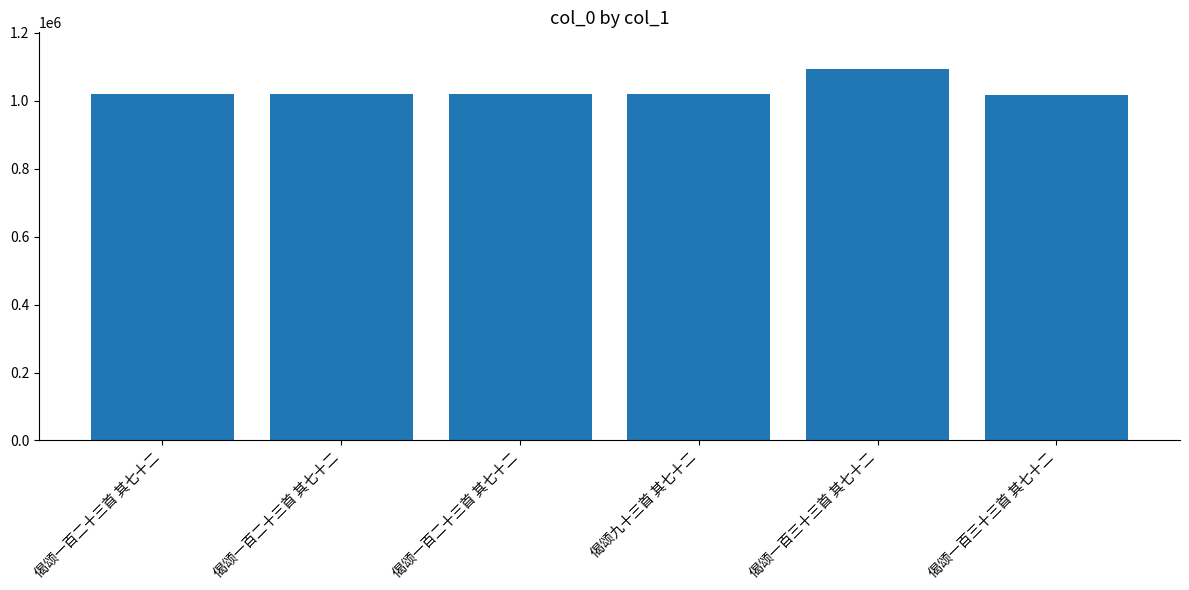

How many data points are less than 1020578?

3